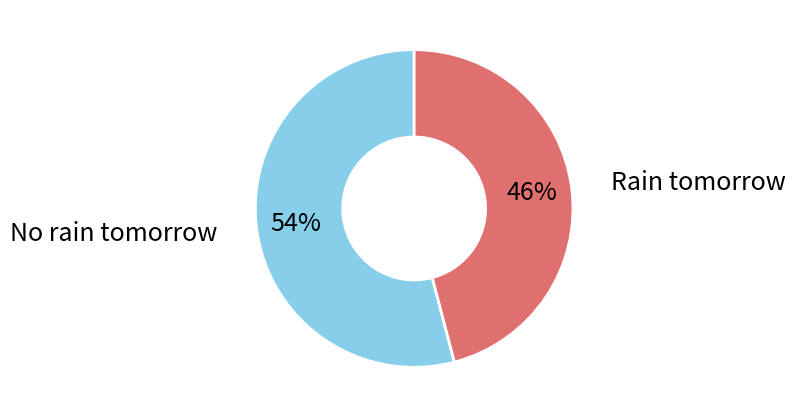

To the nearest percent, what portion does No rain tomorrow represent?

54%